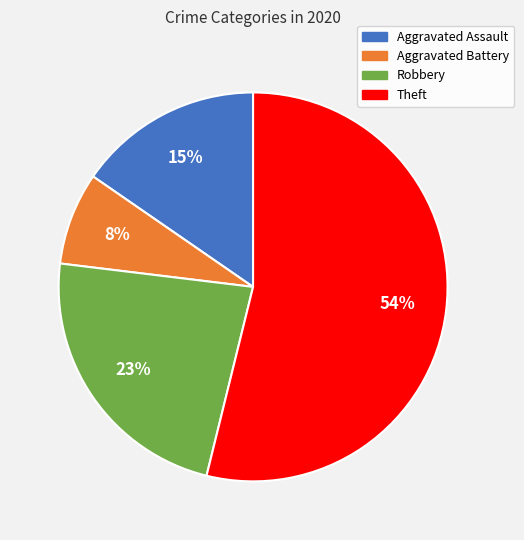

How many segments does this pie chart have?

4